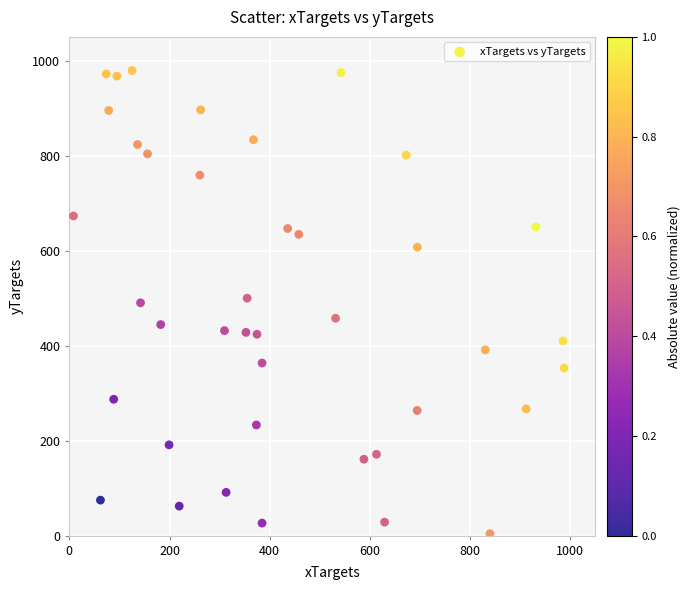

What is the range of Y values (max minus min)?

975.2